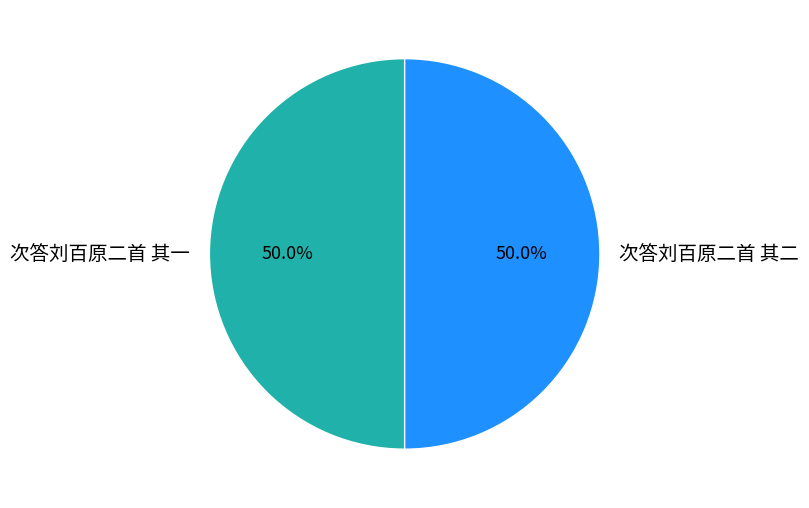

The 次答刘百原二首 其二 slice represents 55% of the pie. True or false?

False